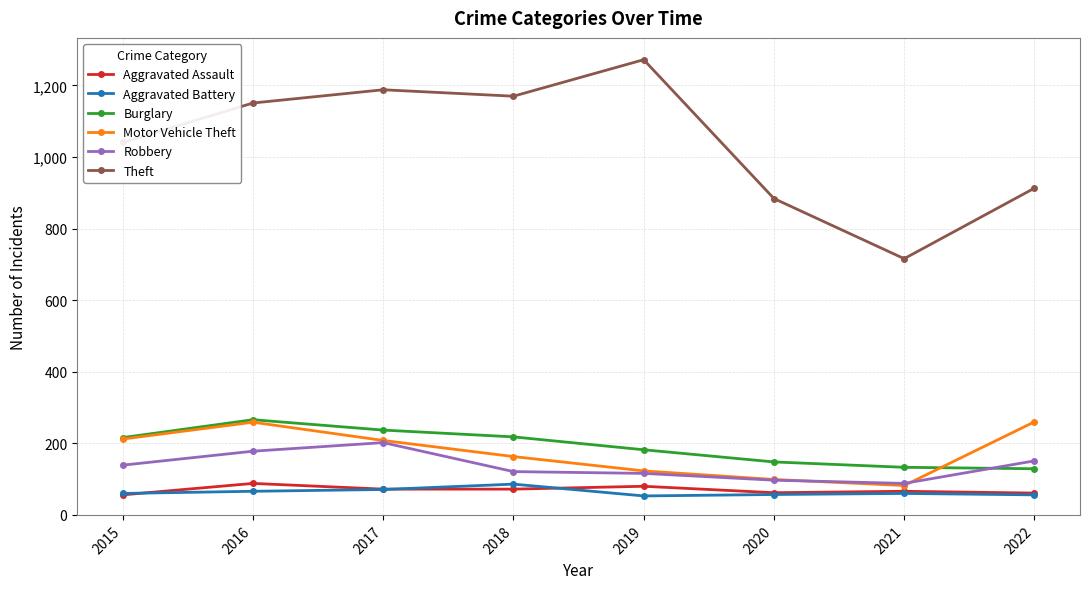

What is the total value across all series at 2016?

2008